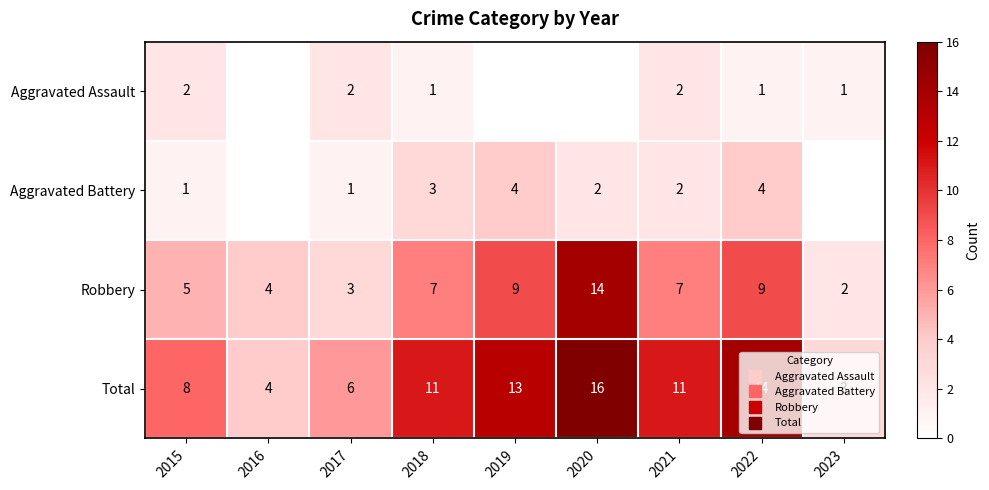

Rank the series by their maximum value, from highest to lowest.

Total, Robbery, Aggravated Battery, Aggravated Assault